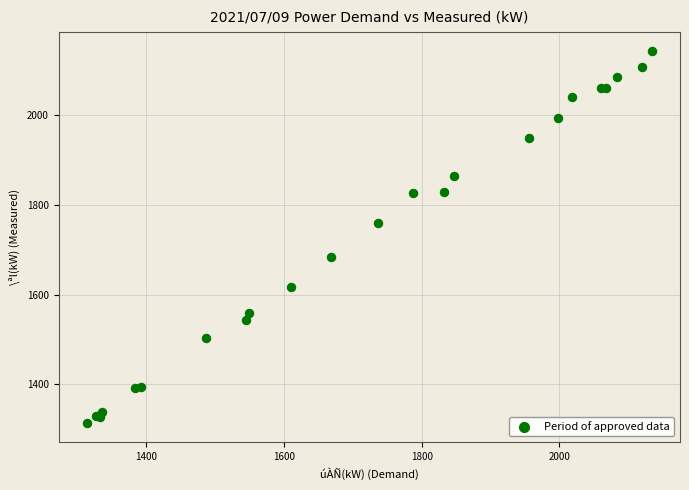

What Y value in the scatter plot is closest to 1728?

1760